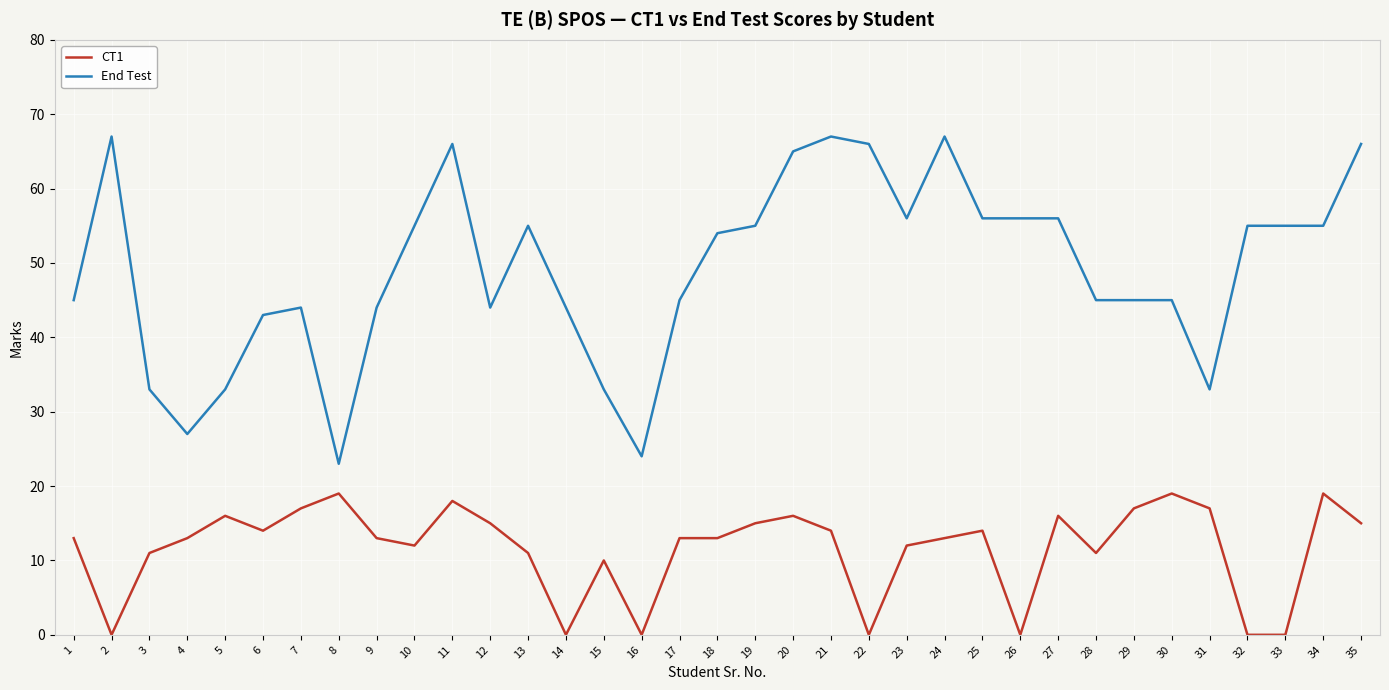

Count the number of data series in this chart.

2